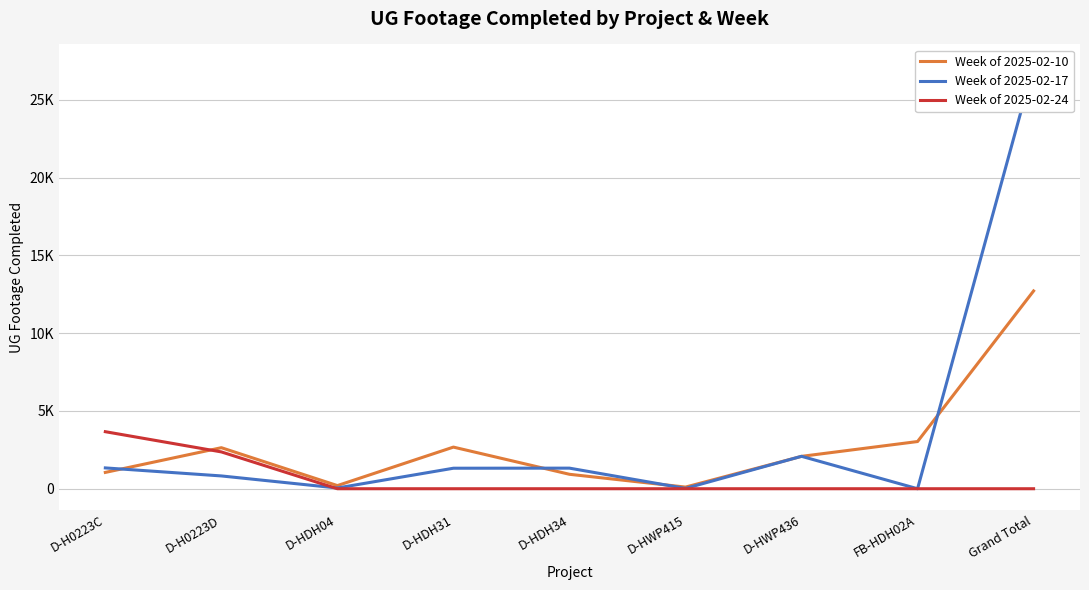

Reading left to right, transcribe all the data shown in this chart.

Week of 2025-02-10: D-H0223C=1049	D-H0223D=2639	D-HDH04=202	D-HDH31=2677	D-HDH34=929	D-HWP415=106	D-HWP436=2082	FB-HDH02A=3035	Grand Total=12719
Week of 2025-02-17: D-H0223C=1339	D-H0223D=823	D-HDH04=47	D-HDH31=1319	D-HDH34=1324	D-HWP415=21	D-HWP436=2085	FB-HDH02A=0	Grand Total=27211
Week of 2025-02-24: D-H0223C=3668	D-H0223D=2368	D-HDH04=0	D-HDH31=0	D-HDH34=0	D-HWP415=0	D-HWP436=0	FB-HDH02A=0	Grand Total=0